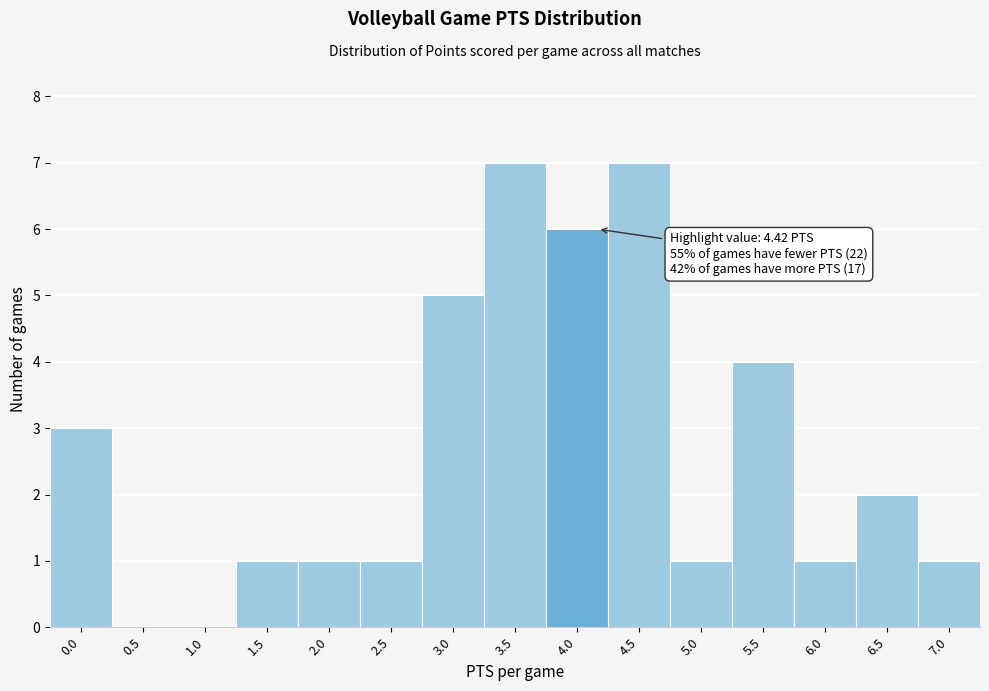

Reading left to right, transcribe all the data shown in this chart.

0.0=3	0.5=0	1.0=0	1.5=1	2.0=1	2.5=1	3.0=5	3.5=7	4.0=6	4.5=7	5.0=1	5.5=4	6.0=1	6.5=2	7.0=1